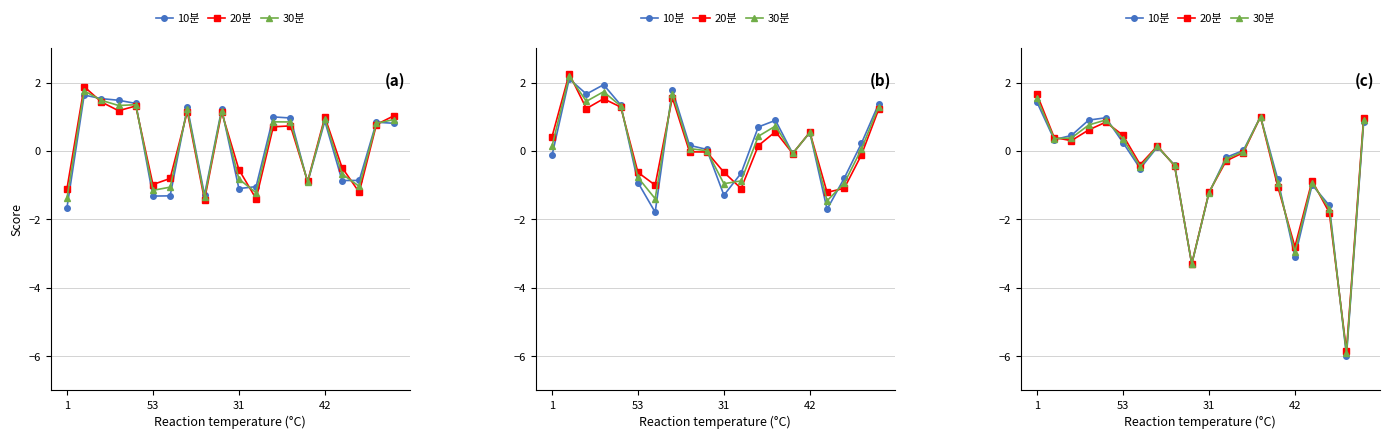

Which category has the highest value in the 20분 series?

1